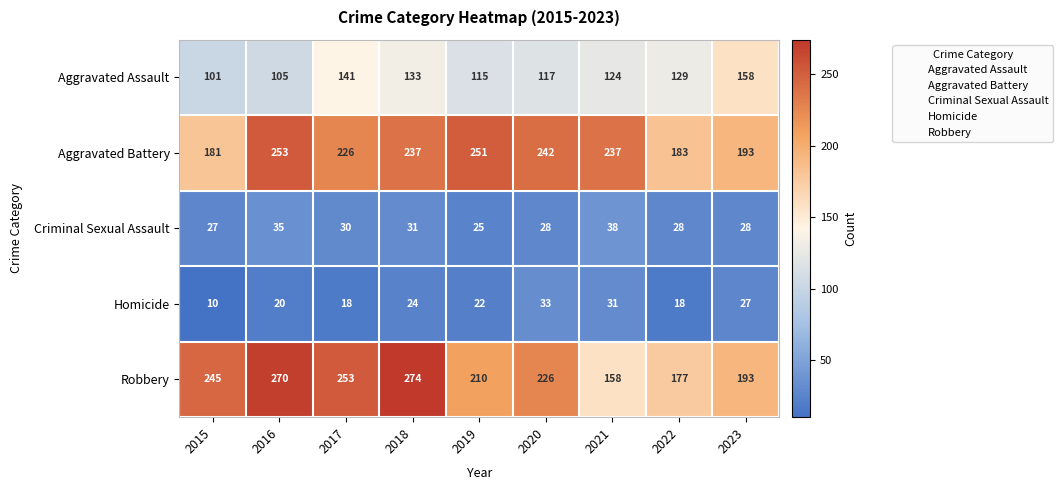

What is the sum of the Aggravated Assault values at 2015 and 2023?

259